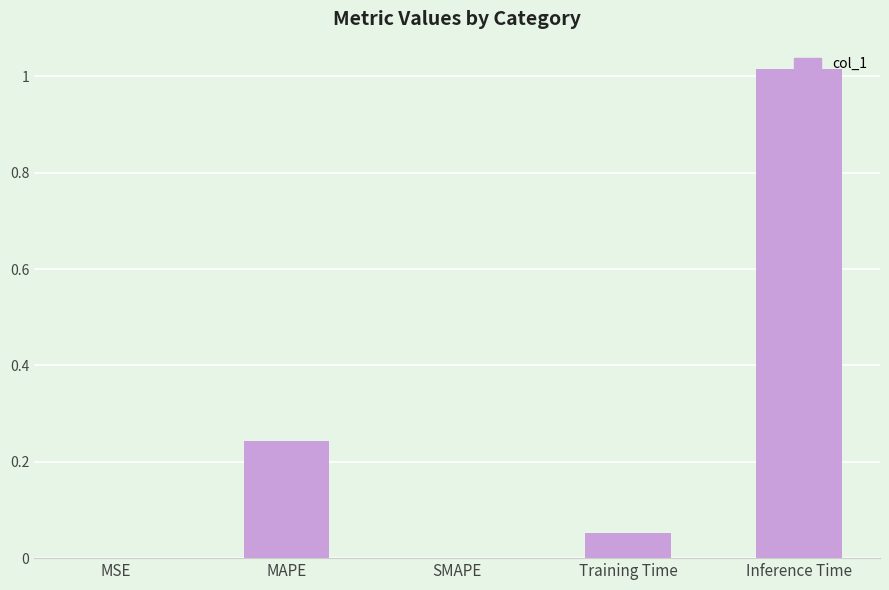

How many series are shown in this chart?

1